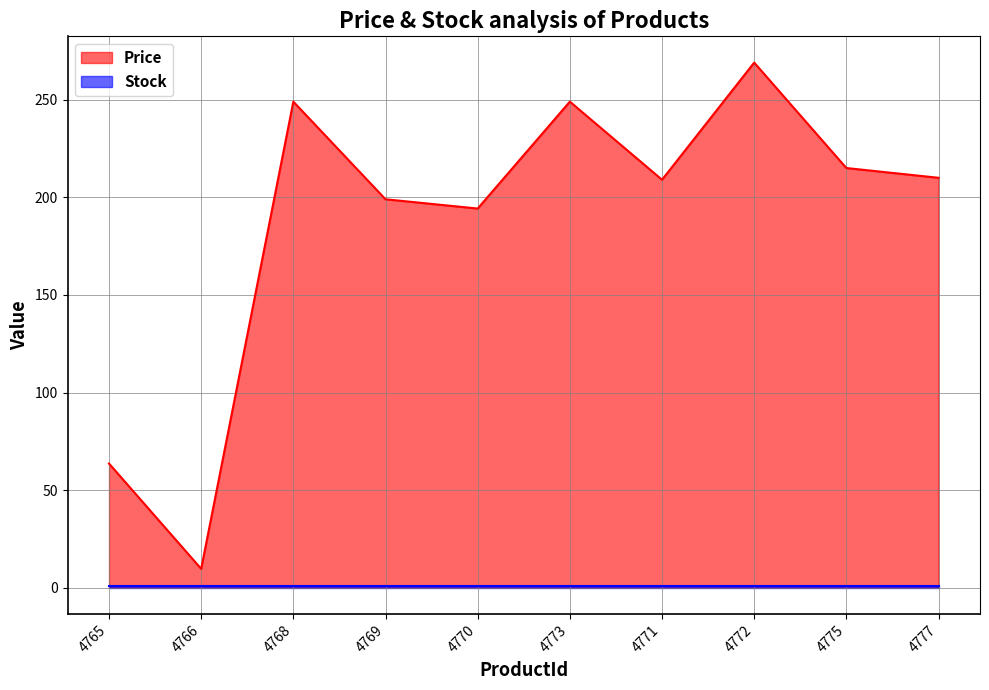

Reading left to right, transcribe all the data shown in this chart.

4765=63.6	4766=9.7	4768=249.0	4769=199.0	4770=194.2	4773=249.0	4771=209.0	4772=269.0	4775=215.0	4777=210.0